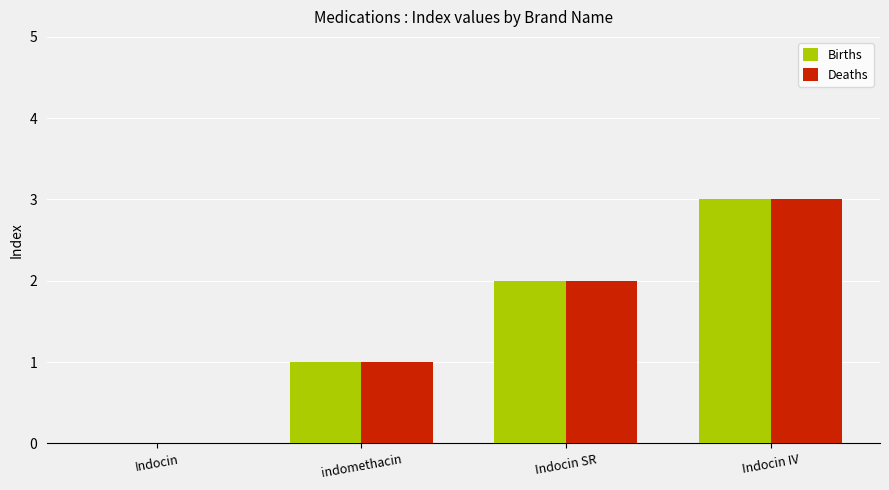

Is the value of Deaths at Indocin IV greater than the value of Births at indomethacin?

Yes